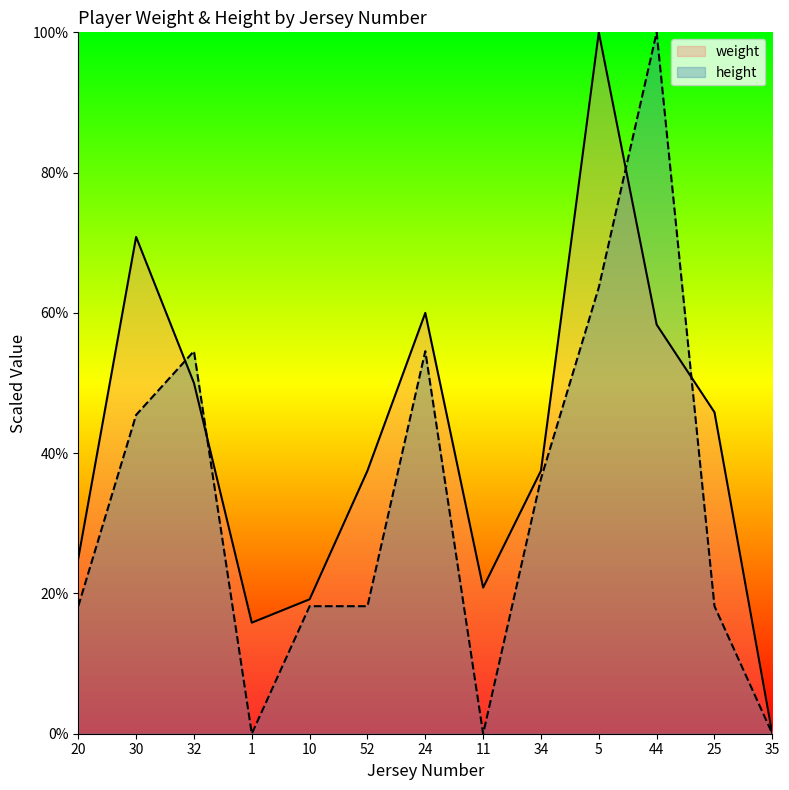

Does the chart display data point markers on the line(s)?

No